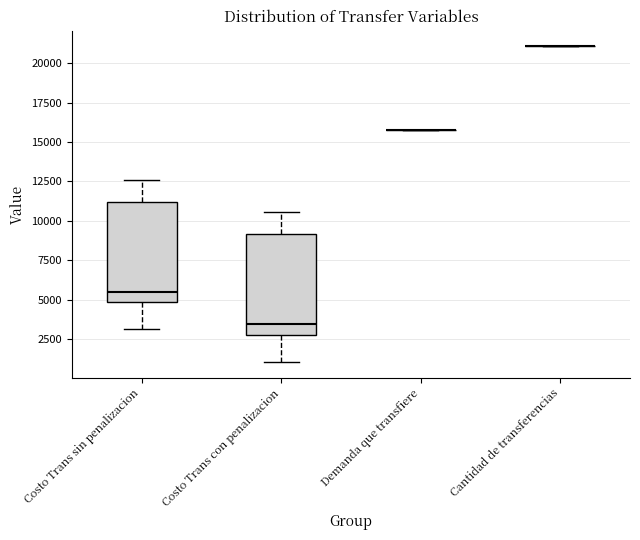

Reading left to right, read every box against the y-axis: the position of its median line, the range the box covers, and the ends of its whiskers. The values are not printed on the chart, so give them approximately, as read against the axis.

Costo Trans sin penalizacion: median 5500, box 5000 to 11000, whiskers 3000 to 12500
Costo Trans con penalizacion: median 3500, box 3000 to 9000, whiskers 1000 to 10500
Demanda que transfiere: box collapsed to a line at 16000, whiskers 16000 to 16000
Cantidad de transferencias: box collapsed to a line at 21000, whiskers 21000 to 21000